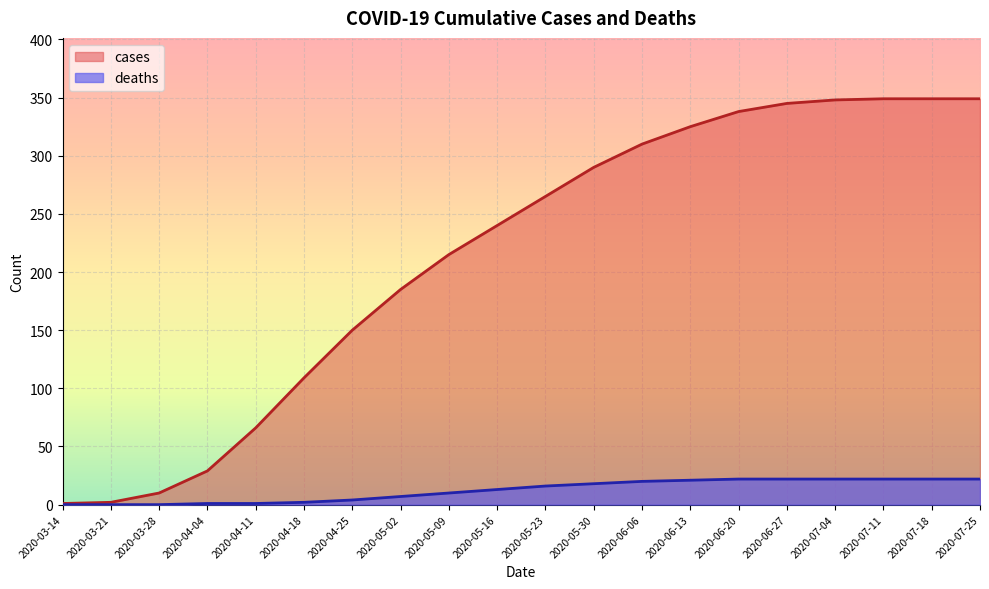

How many lines are shown in the chart?

2